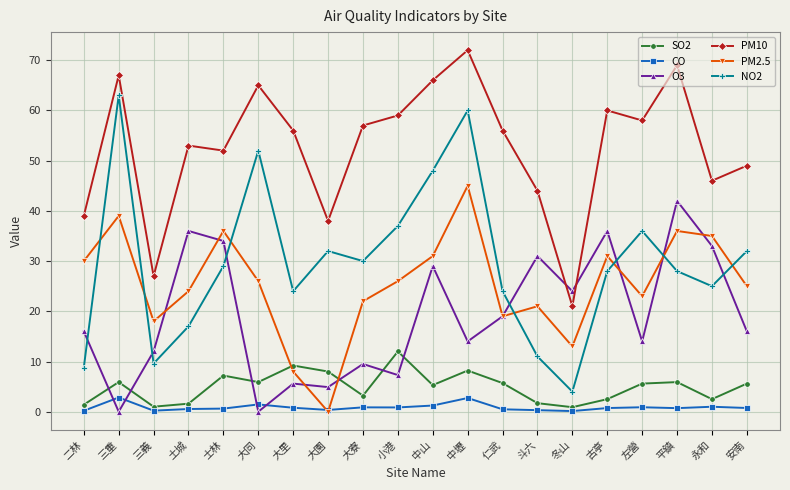

What is the difference between the PM2.5 values at 平鎮 and 永和?

1.0